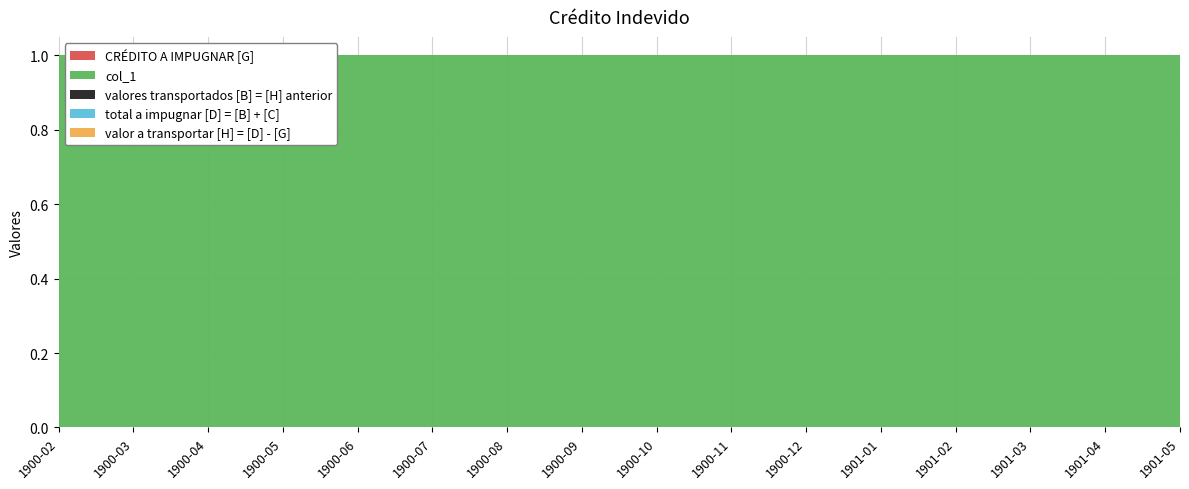

Reading right to left, list all the values displayed in this chart.

CRÉDITO A IMPUGNAR [G]: 0	0	0	0	0	0	0	0	0	0	0	0	0	0	0	0
col_1: 1	1	1	1	1	1	1	1	1	1	1	1	1	1	1	1
valores transportados [B] = [H] anterior: 0	0	0	0	0	0	0	0	0	0	0	0	0	0	0	0
total a impugnar [D] = [B] + [C]: 0	0	0	0	0	0	0	0	0	0	0	0	0	0	0	0
valor a transportar [H] = [D] - [G]: 0	0	0	0	0	0	0	0	0	0	0	0	0	0	0	0